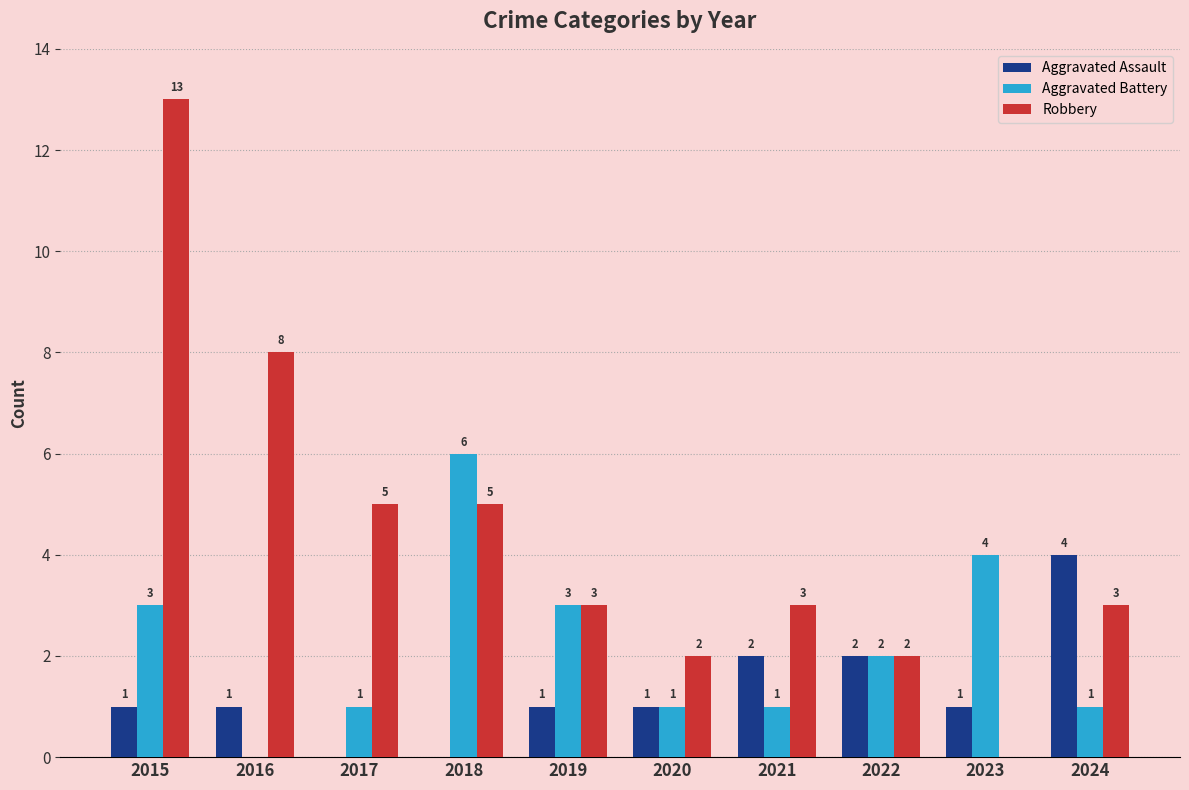

What is the approximate value of Aggravated Assault at 2019?

1